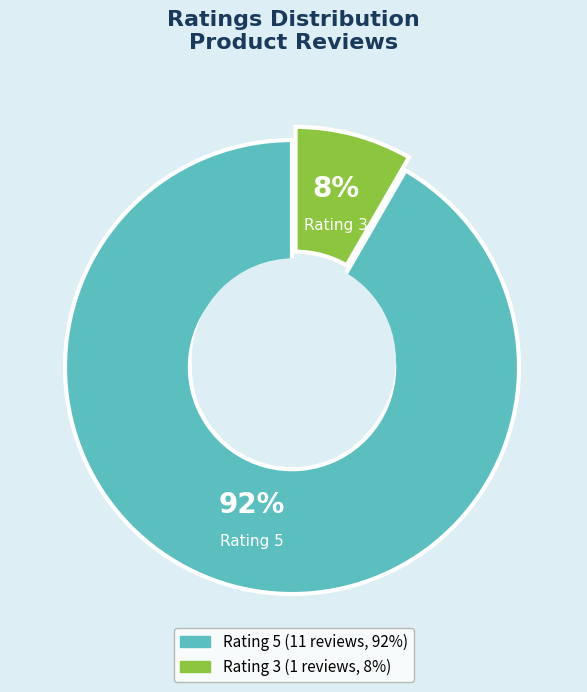

Is there a majority slice in this chart?

No